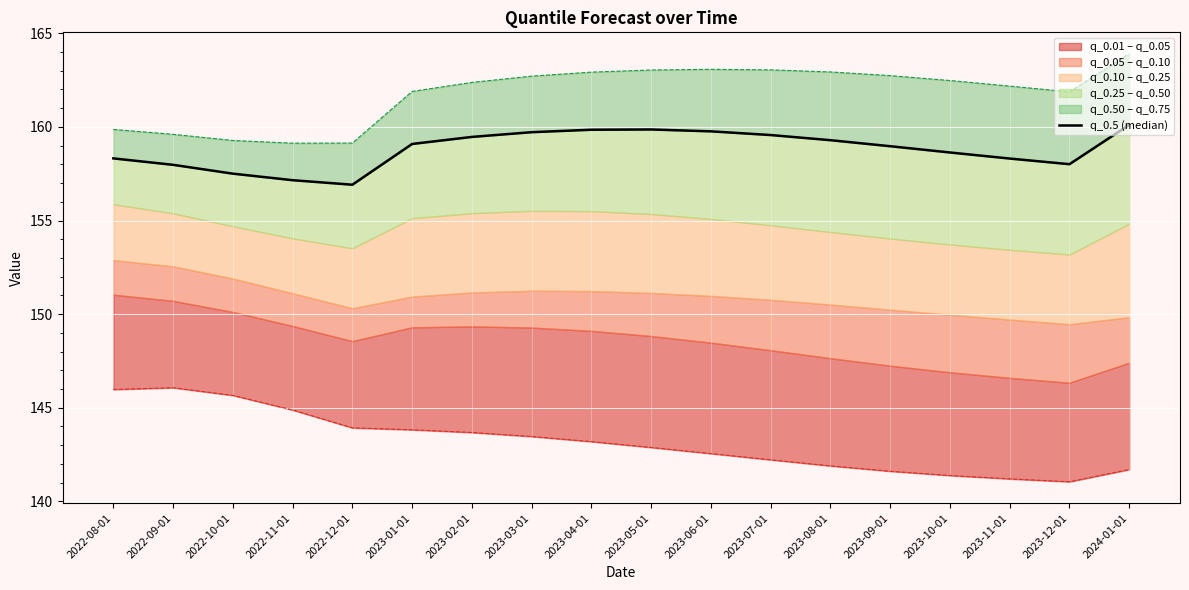

How many interior local valleys (lower than both neighbors) does the data have?

2